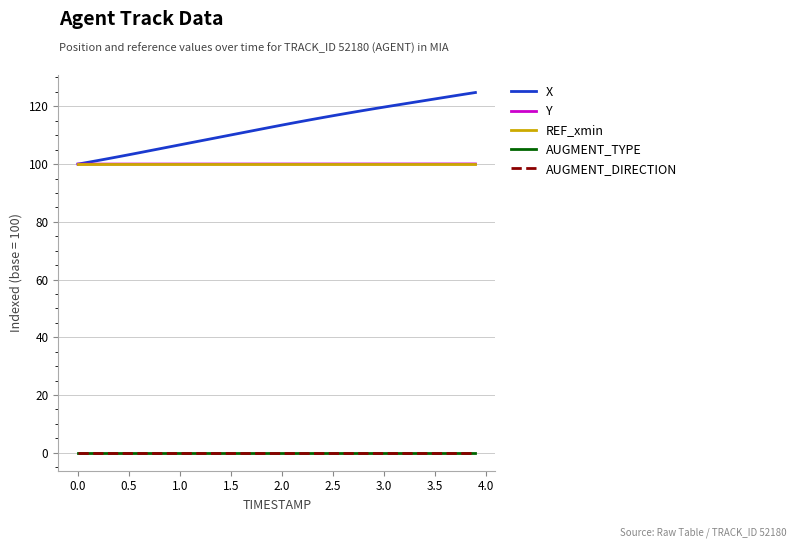

Does the chart display data point markers on the line(s)?

No